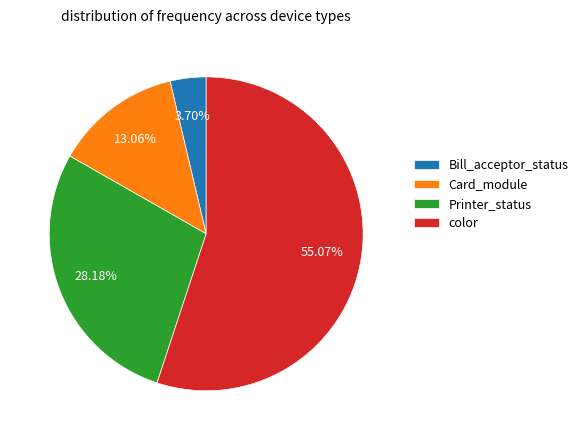

Rank the categories by value from lowest to highest.

Bill_acceptor_status, Card_module, Printer_status, color